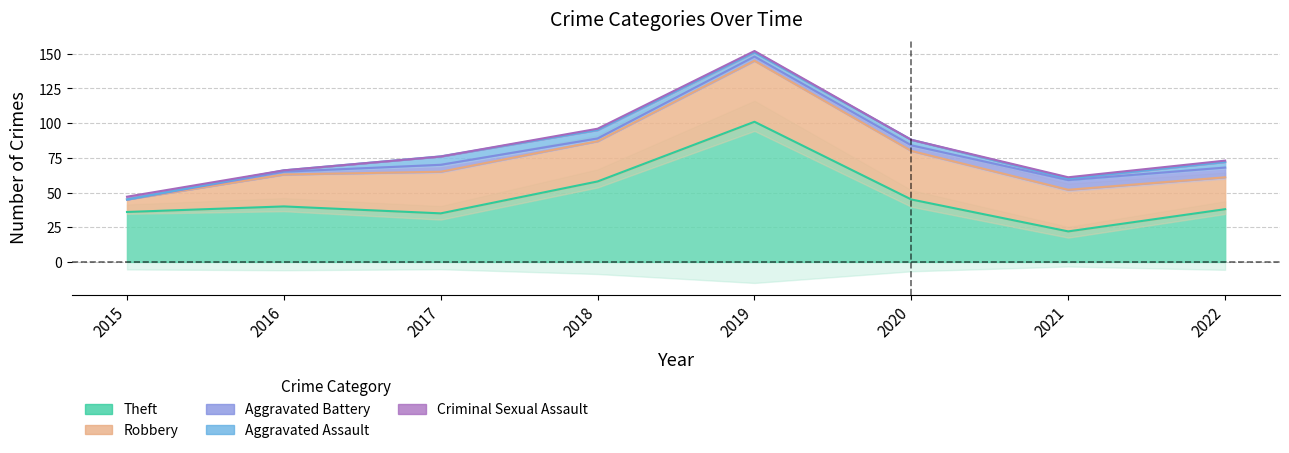

In Aggravated Assault, how many points are higher than both neighbors (excluding endpoints)?

1